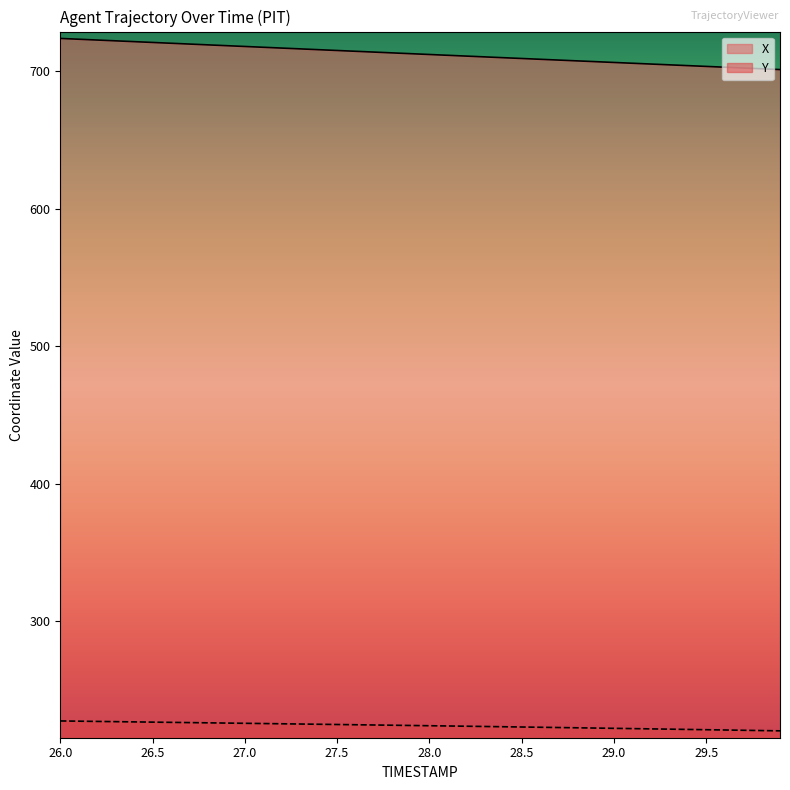

The X series shows 713.3 at 27.8. True or false?

True